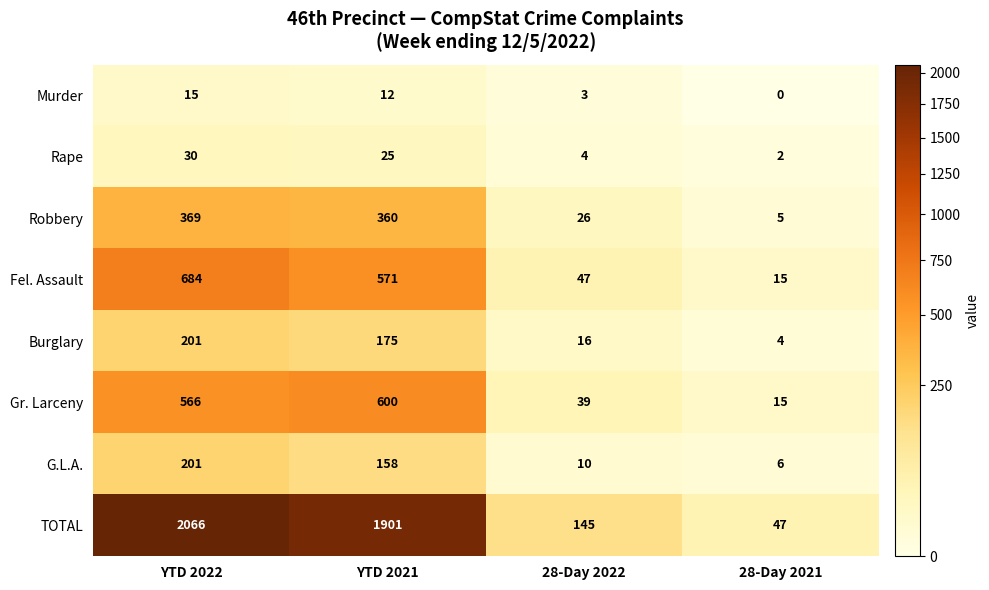

True or false: Burglary has a value of 8 at 28-Day 2022.

False